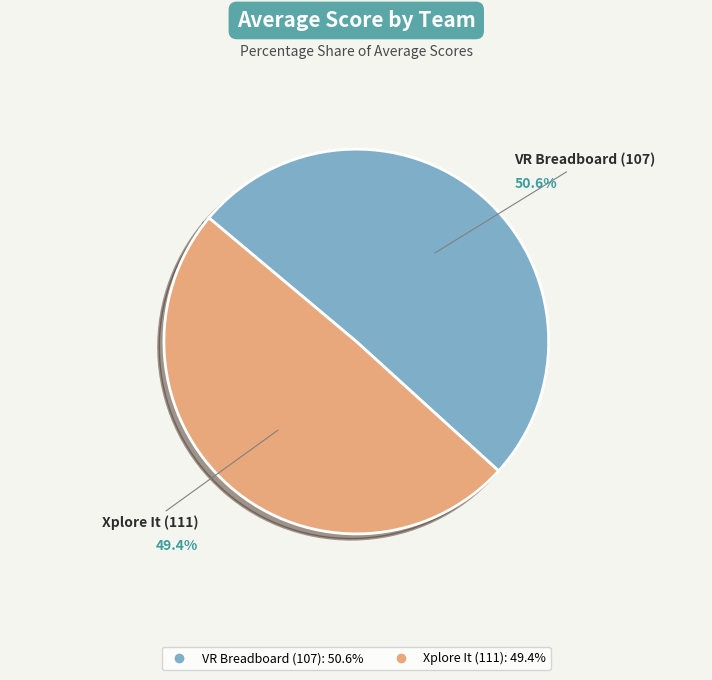

To the nearest percent, what percentage of the pie is VR Breadboard (107)?

51%